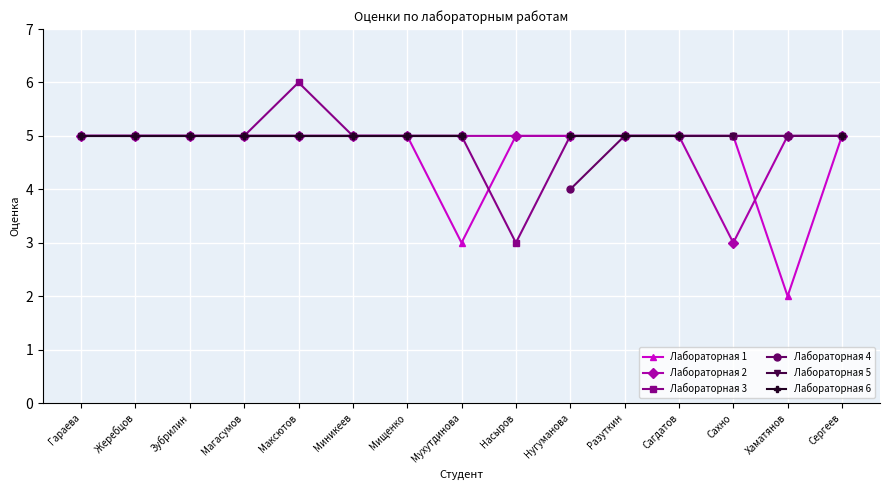

What position from the left is Максютов?

5